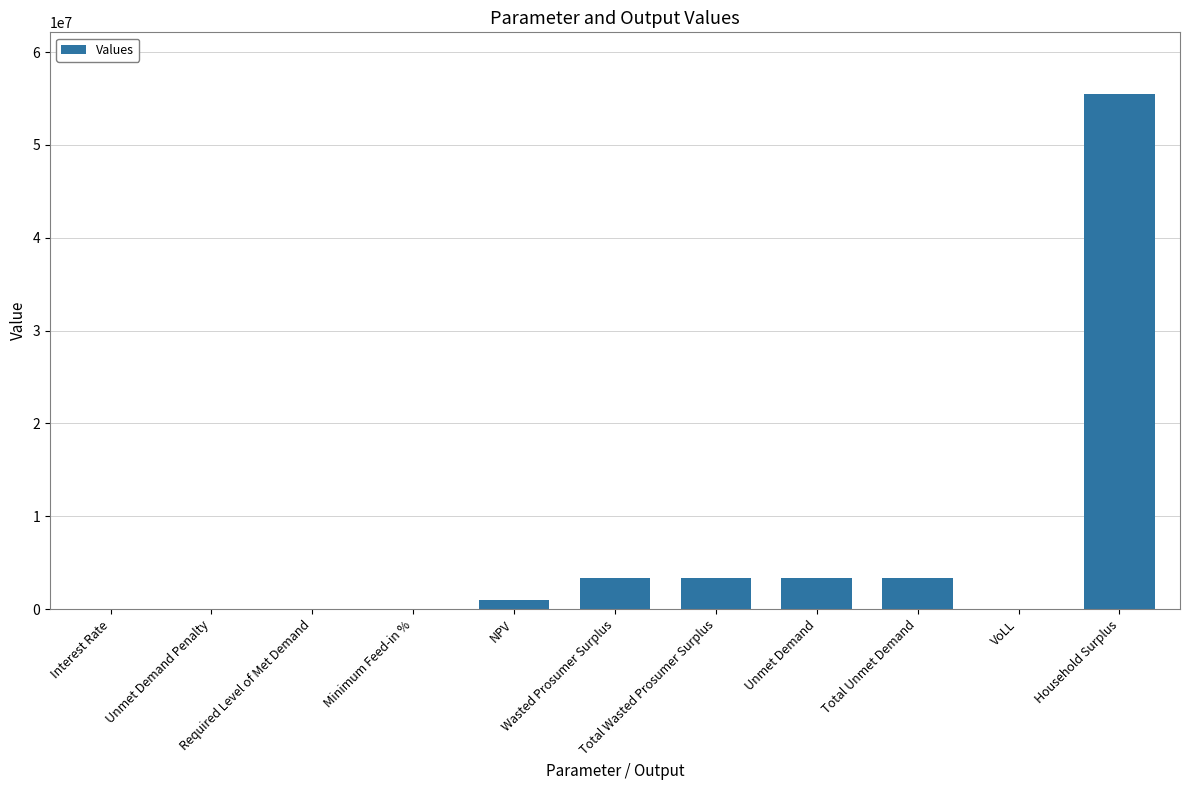

Which has a higher value, Unmet Demand Penalty or Unmet Demand?

Unmet Demand